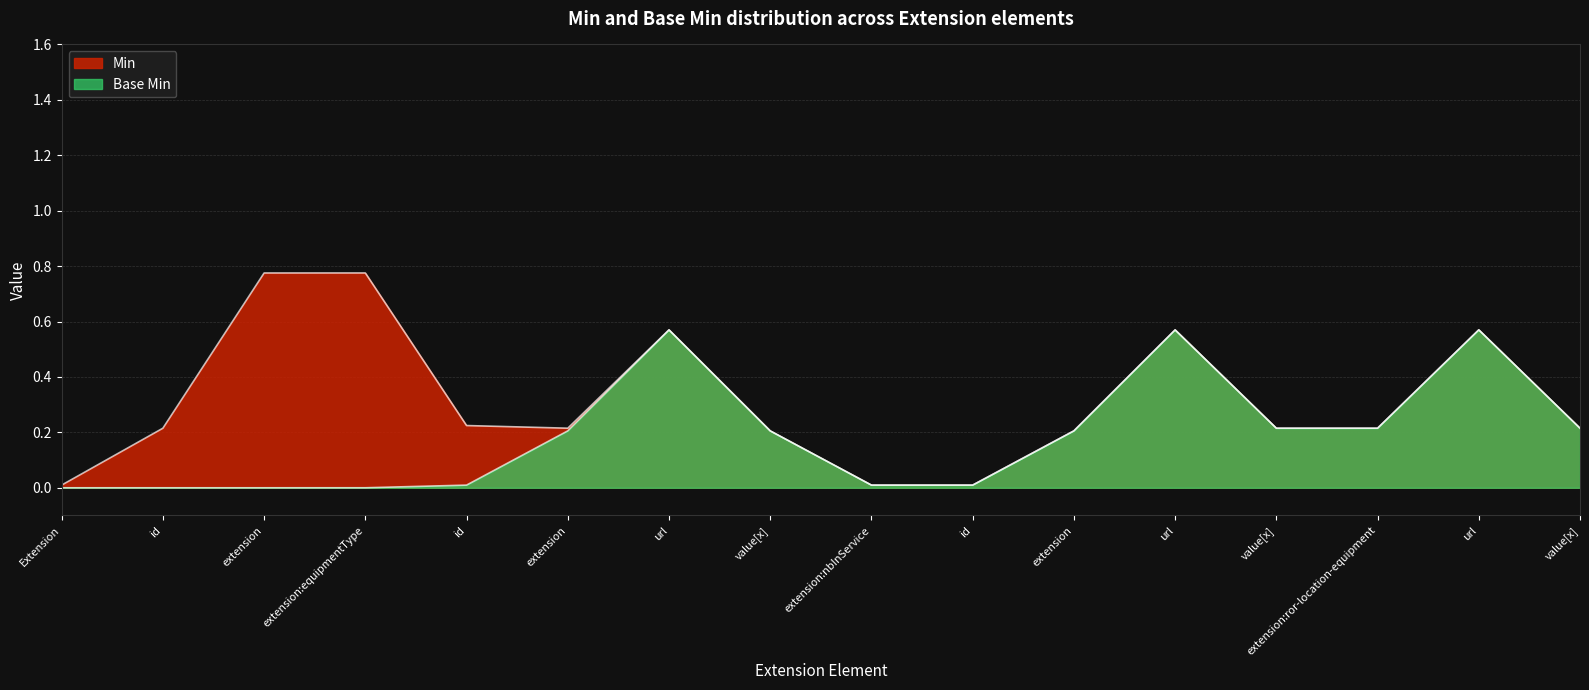

Which has a higher value, Extension.extension:equipmentType.url or Extension.extension:nbInService.id?

Extension.extension:equipmentType.url